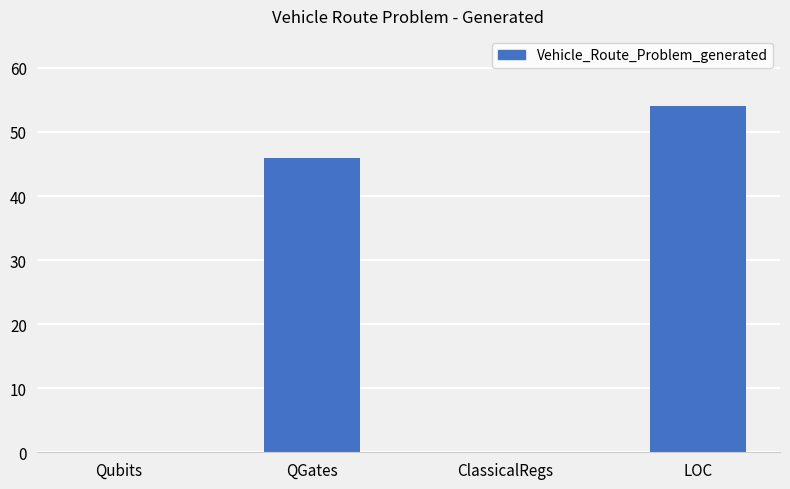

What is the sum of the values at QGates and Qubits?

46